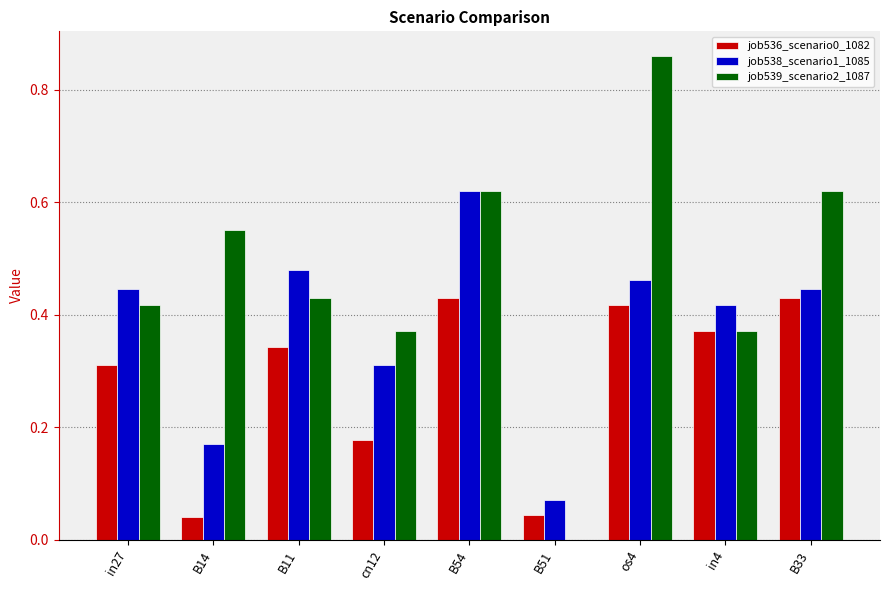

At which category is the sum across all series the highest?

os4